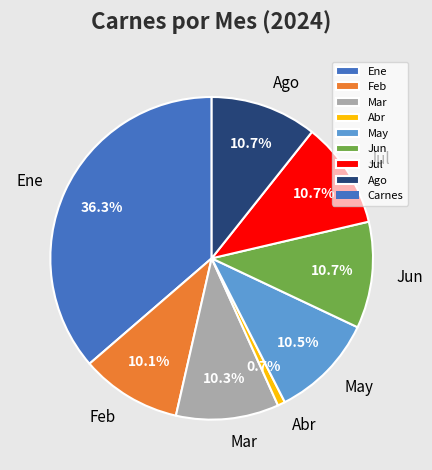

True or false: Feb accounts for 2% of the total.

False